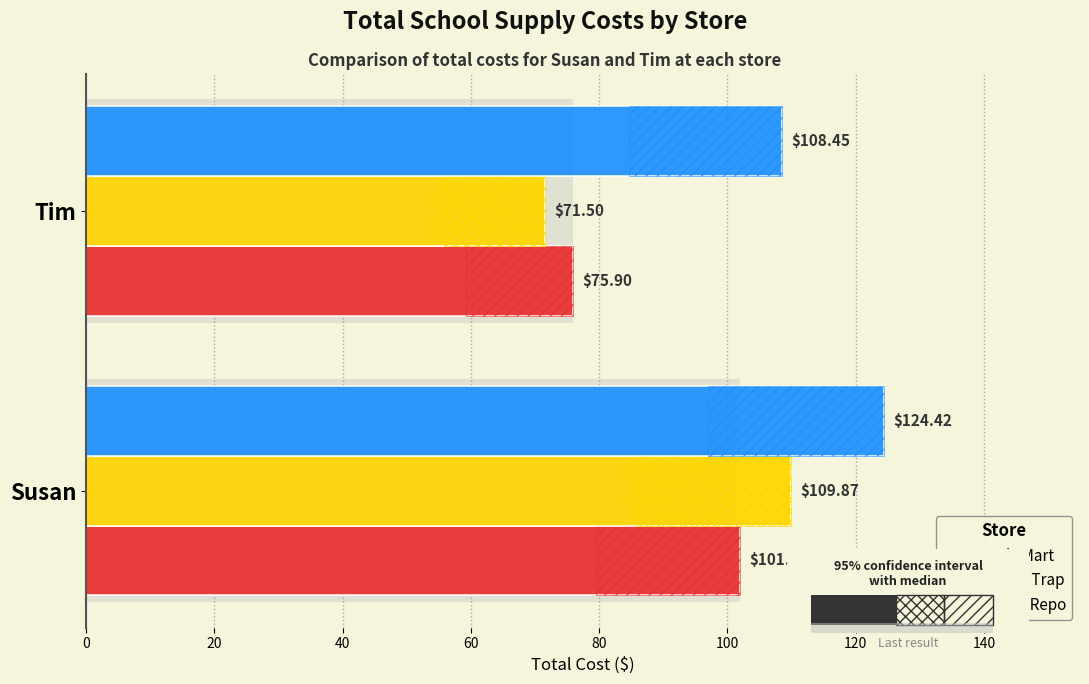

Which series has the widest spread of values?

Dollar Trap